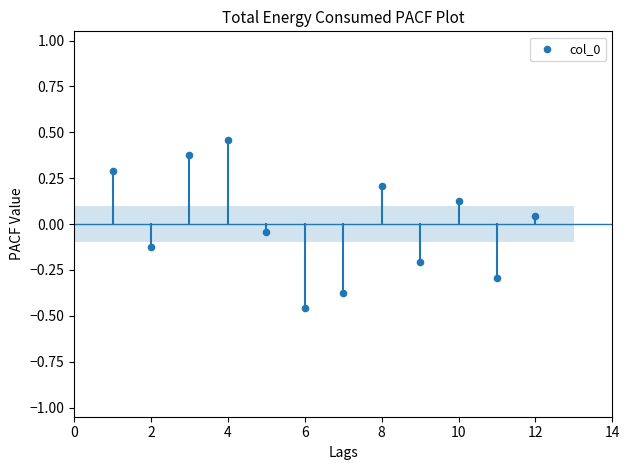

What is the average X value?

6.5